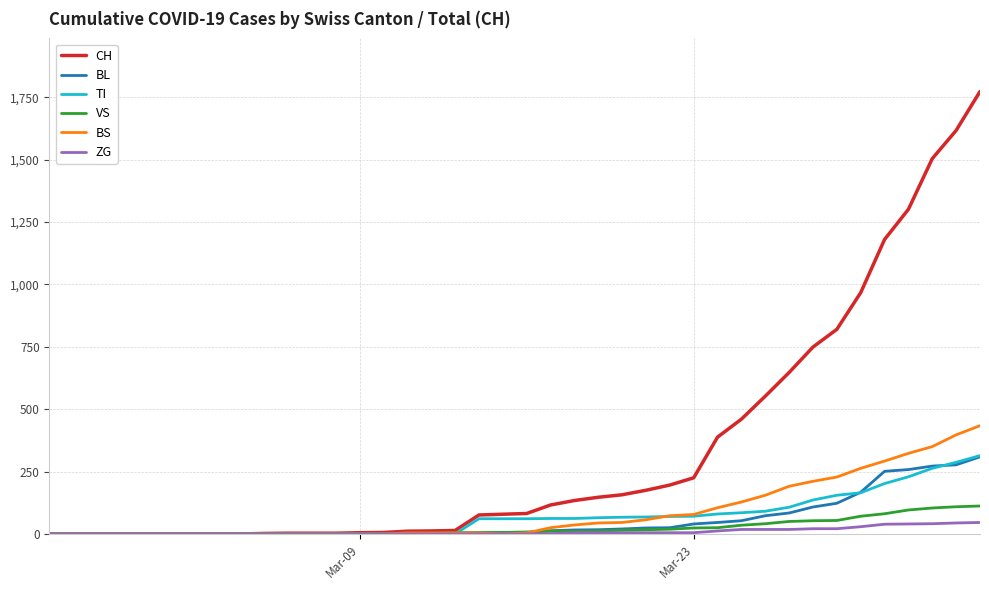

Is this an area chart (filled region under the line)?

No